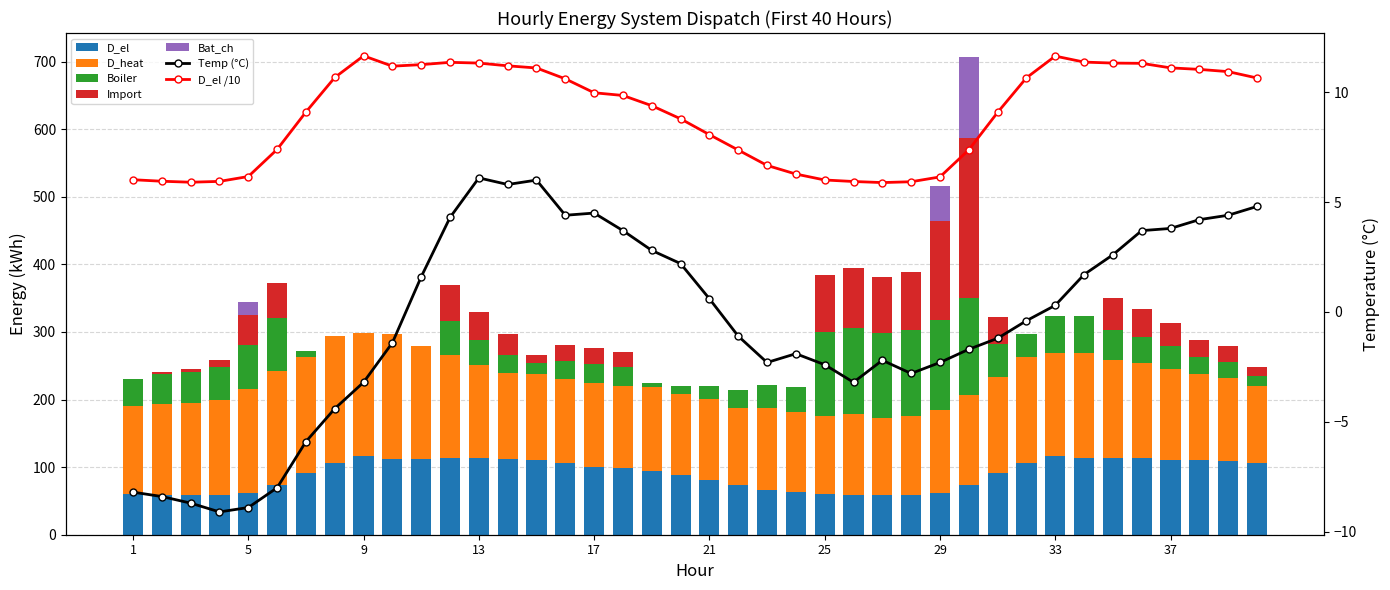

Count the number of categories in the chart.

40